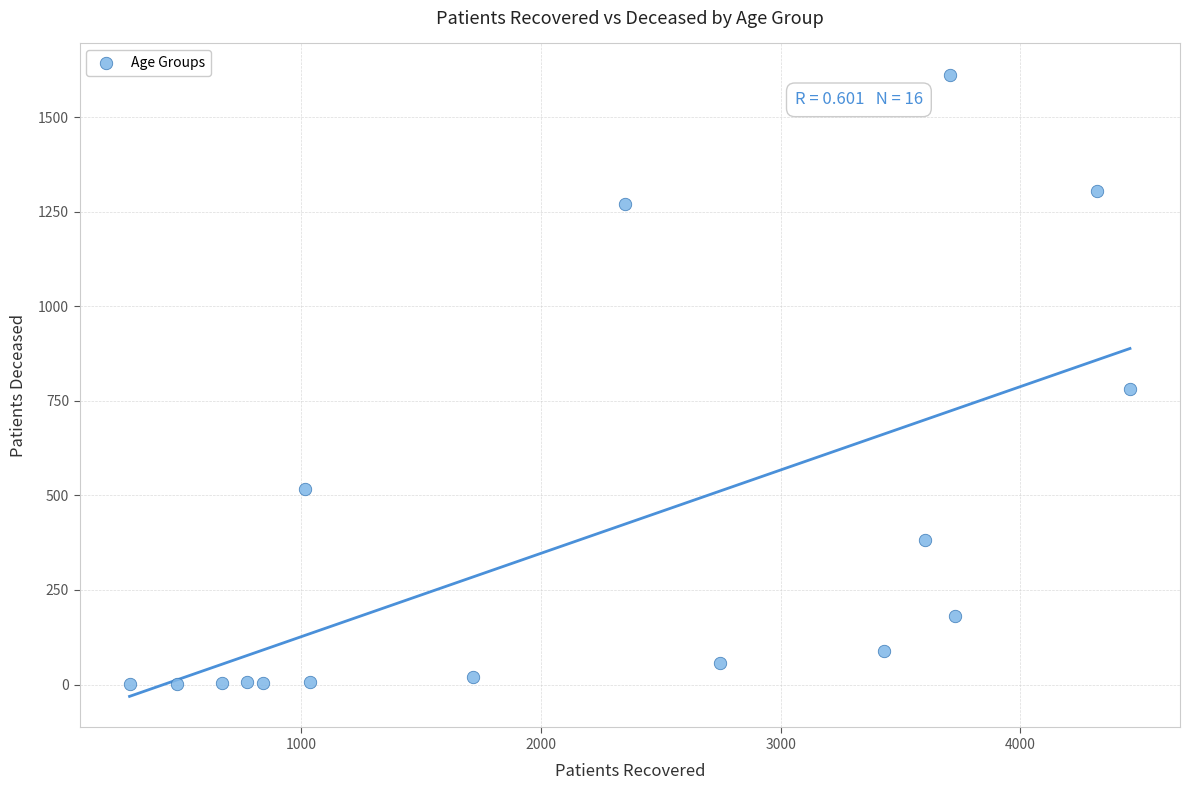

What Y value in the scatter plot is closest to 807?

781